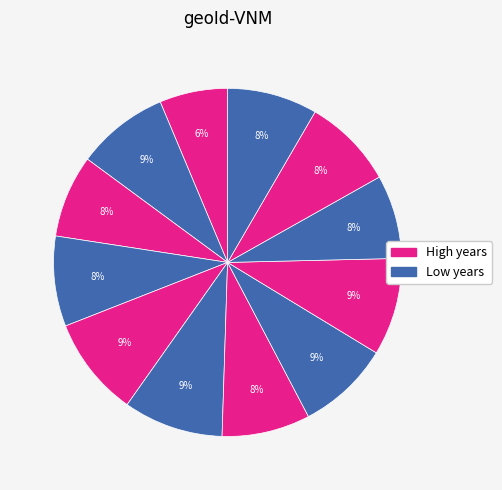

Rank the categories by value from lowest to highest.

2005, 2008, 2015, 2012, 2009, 2017, 2016, 2007, 2013, 2014, 2010, 2011